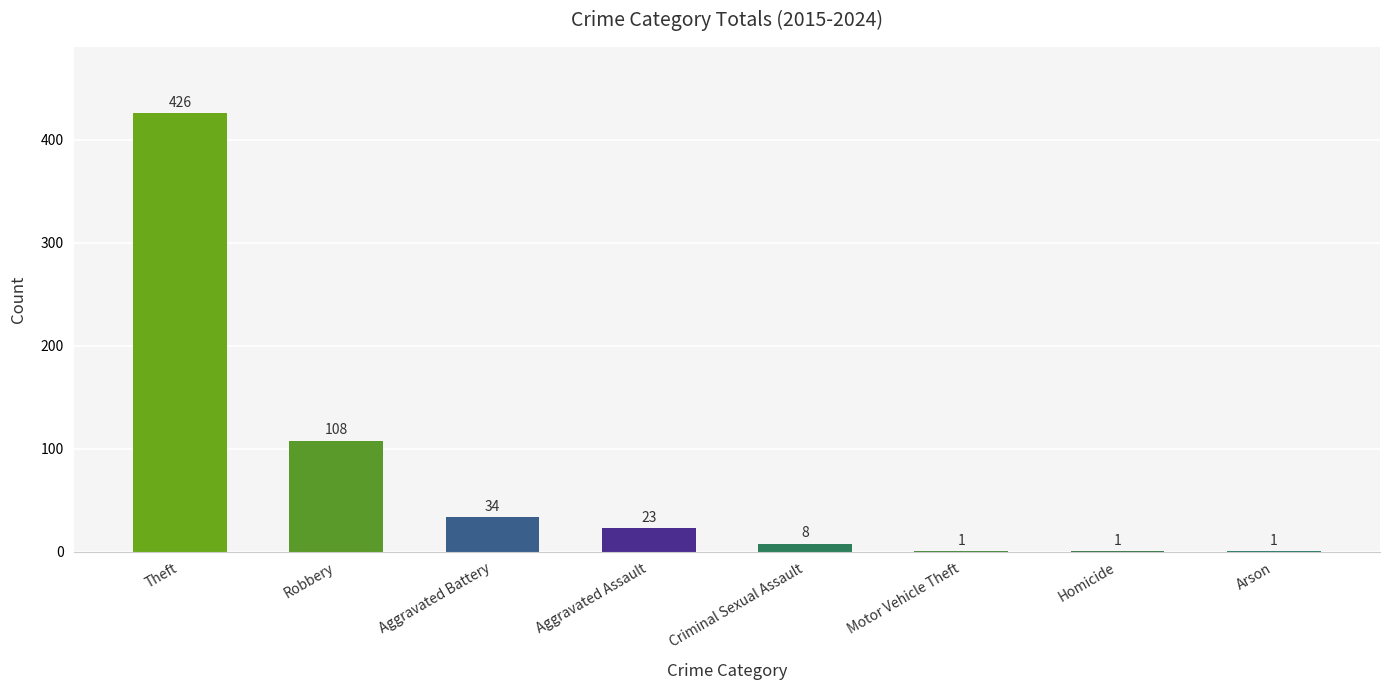

At which label does the data first exceed 23?

Theft